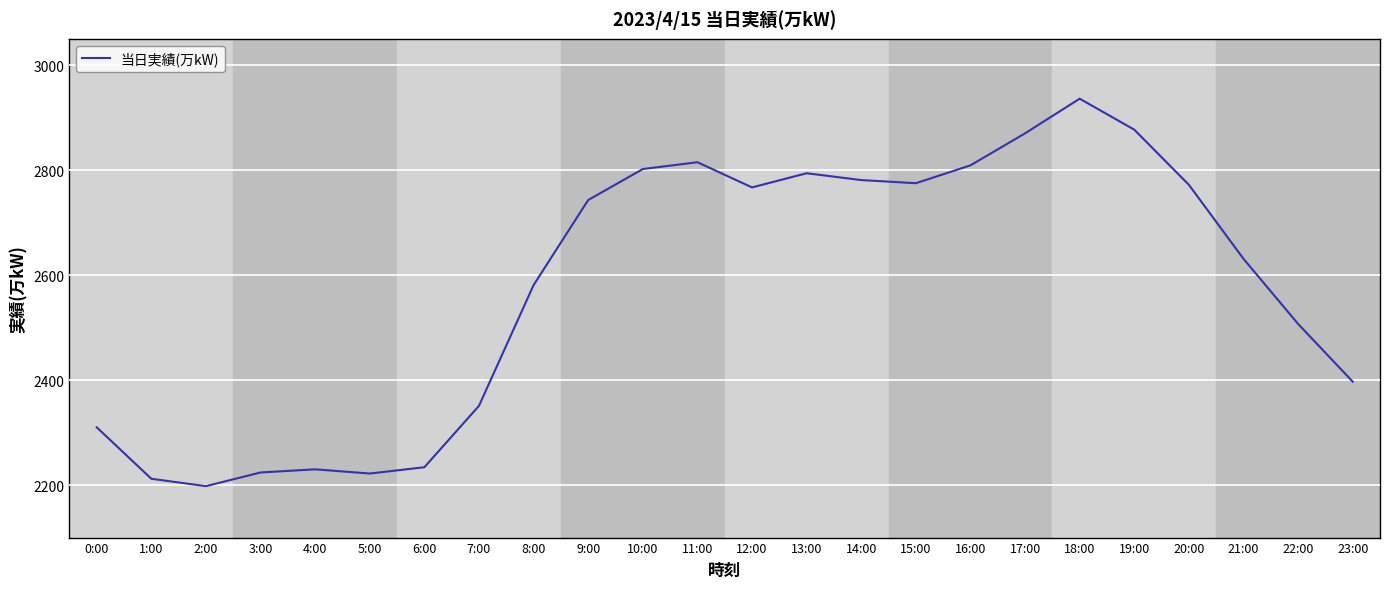

What position from the right is 3:00?

21